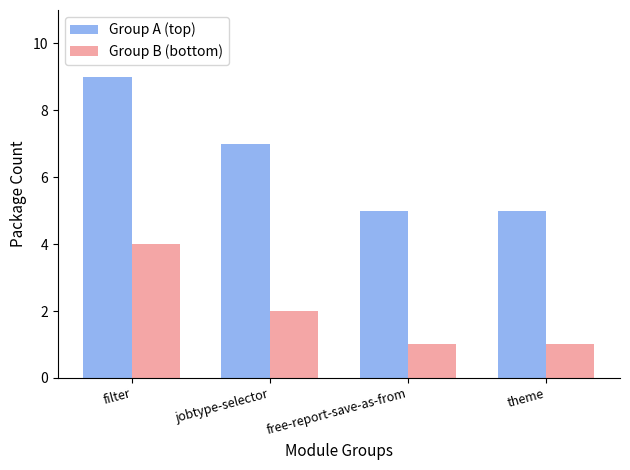

What position from the left is free-report-save-as-from?

3